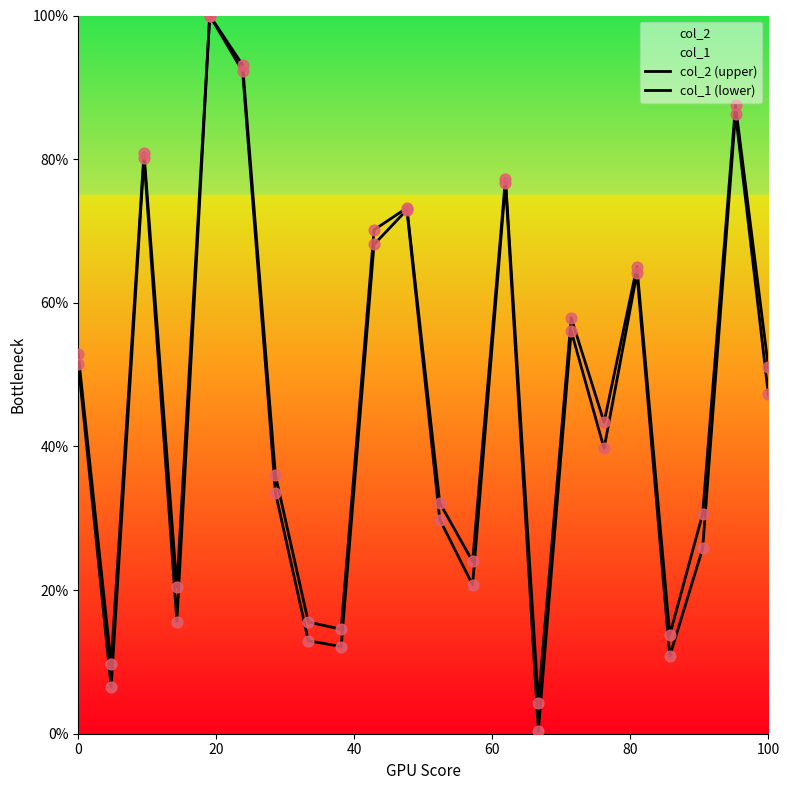

Which series contains the lowest Y value?

col_1 (lower)